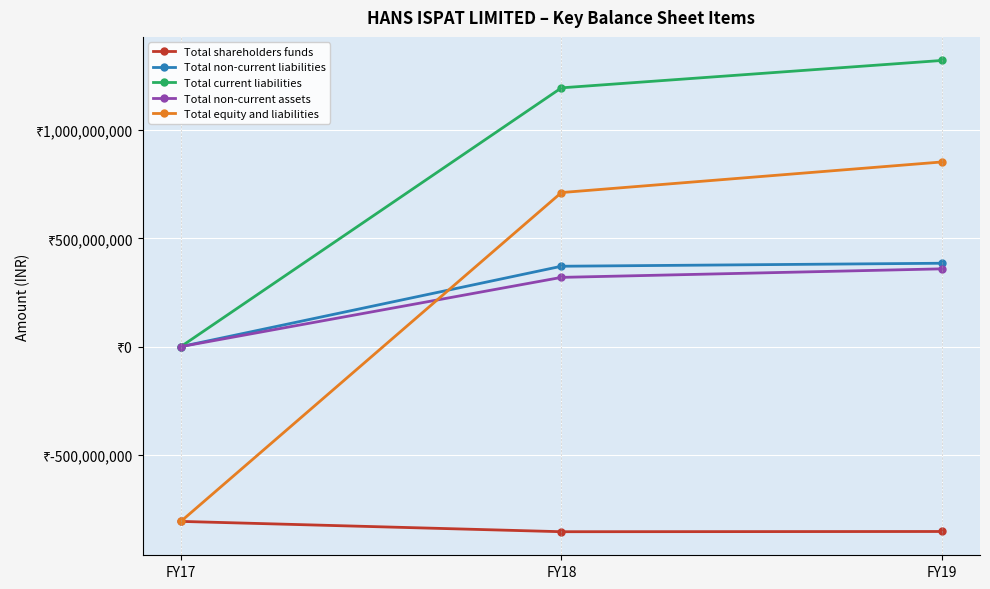

Which series changed the most between FY17 and FY18?

Total equity and liabilities